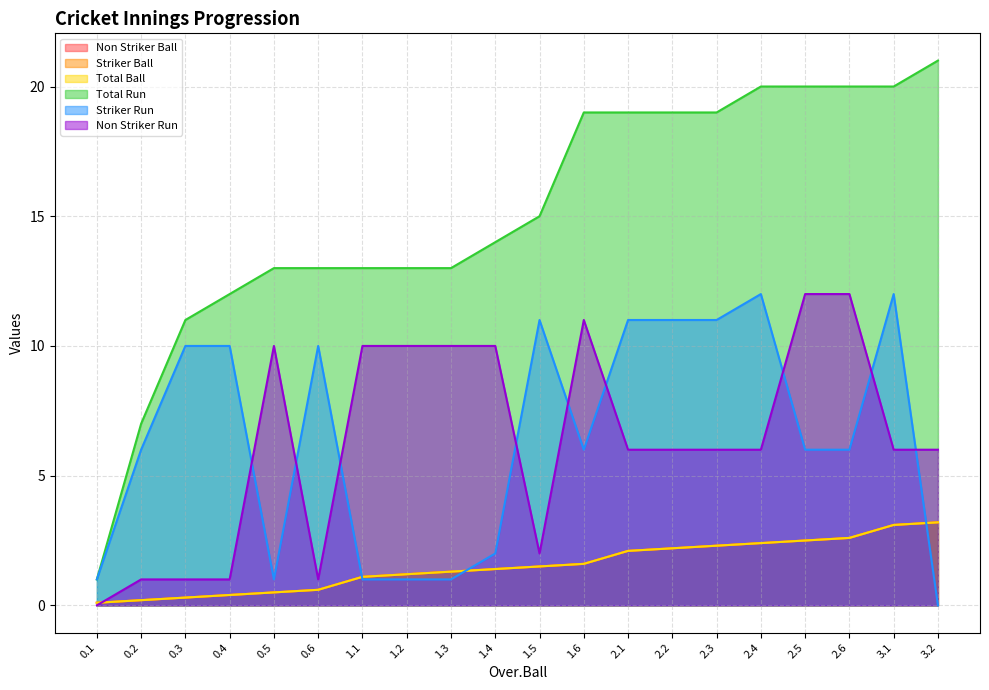

What are all the series names shown in the legend?

Non Striker Ball, Striker Ball, Total Ball, Total Run, Striker Run, Non Striker Run